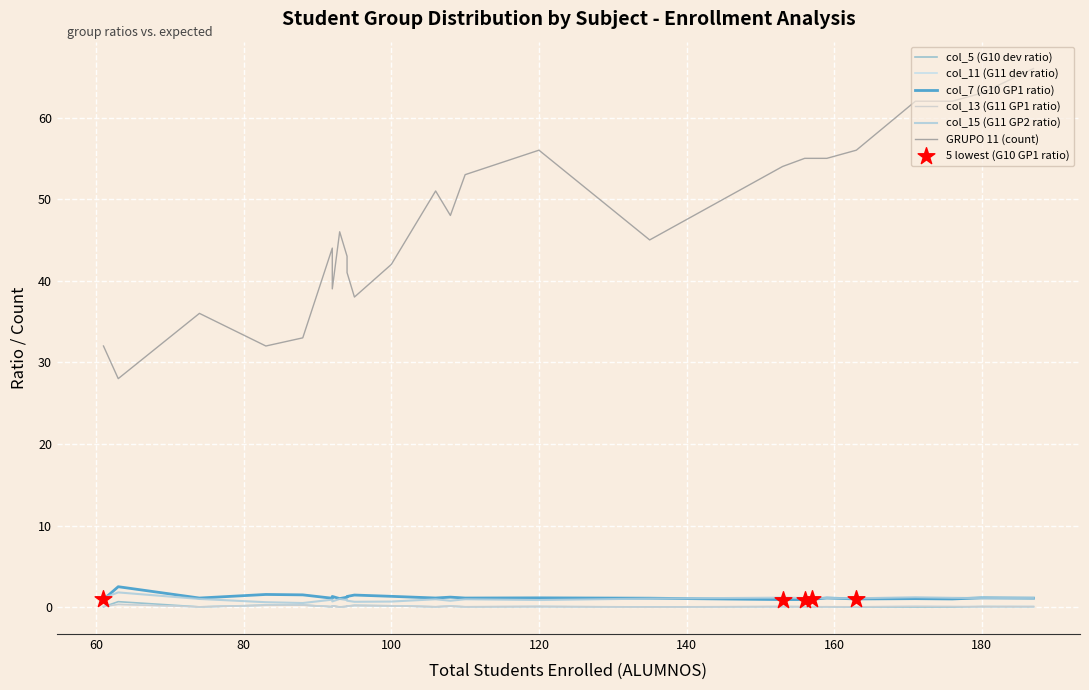

Which series has the largest total across all categories?

GRUPO 11 (count)